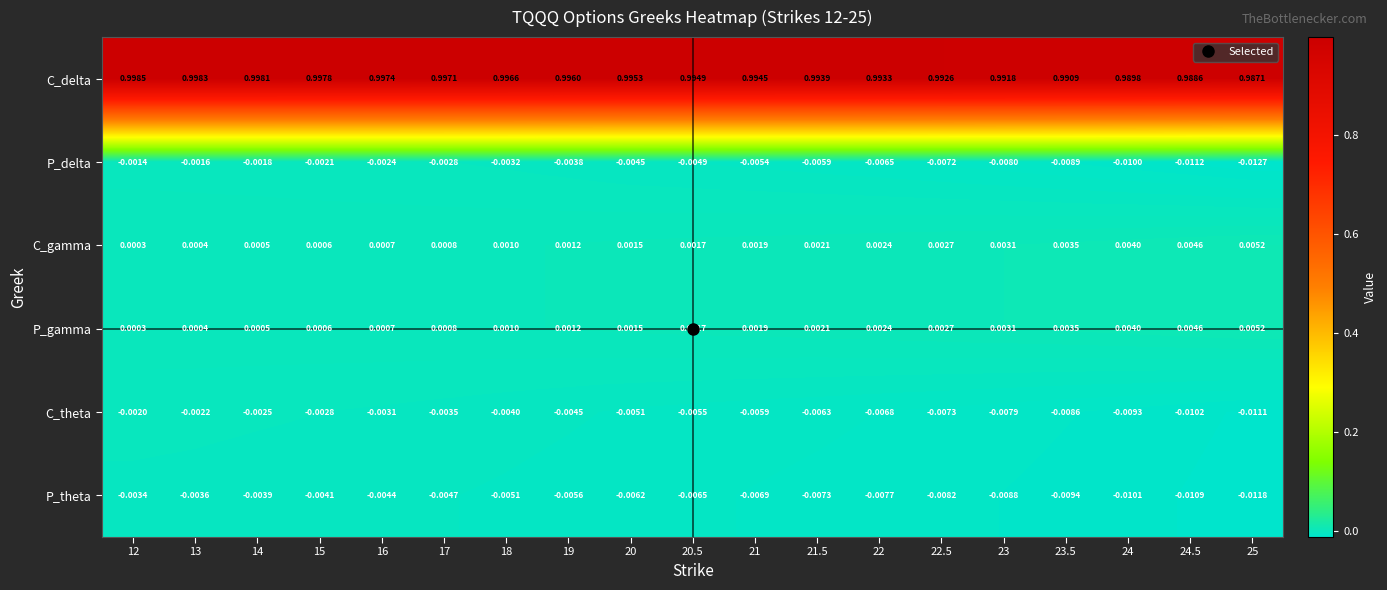

Which series has the largest range (max minus min)?

C_delta